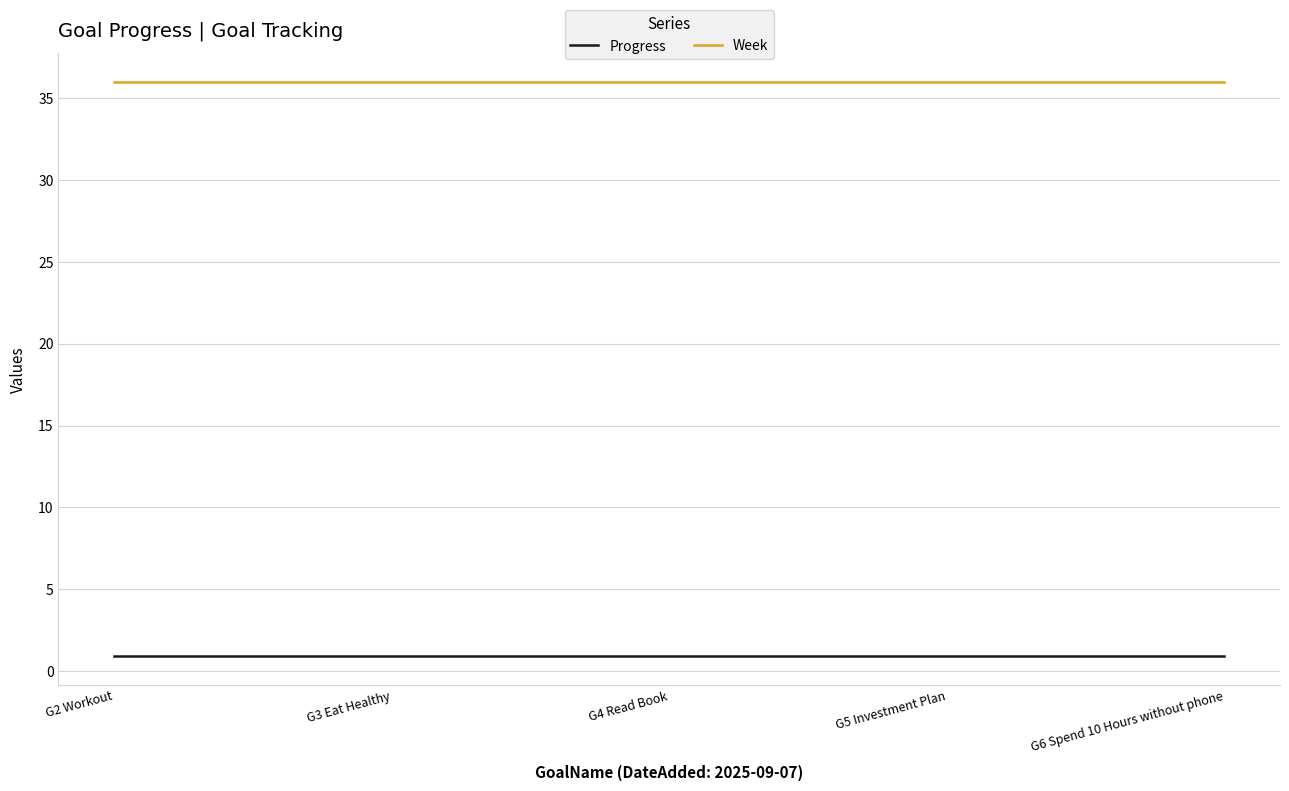

Is this an area chart (filled region under the line)?

No